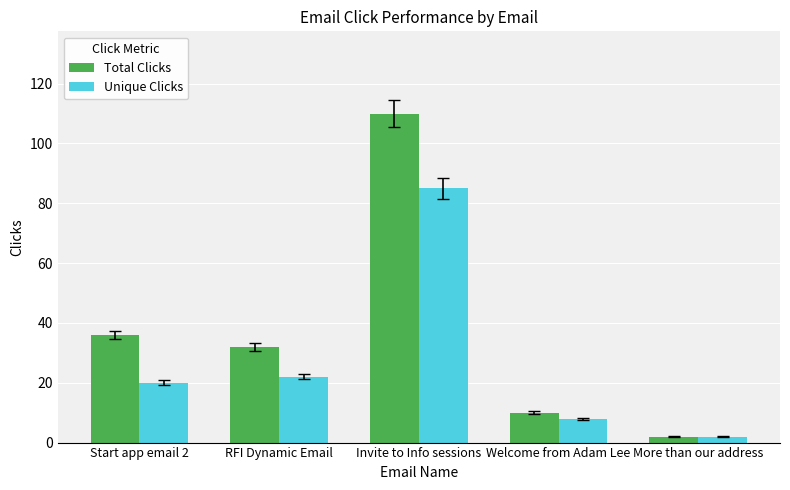

Which series has the largest total across all categories?

Total Clicks